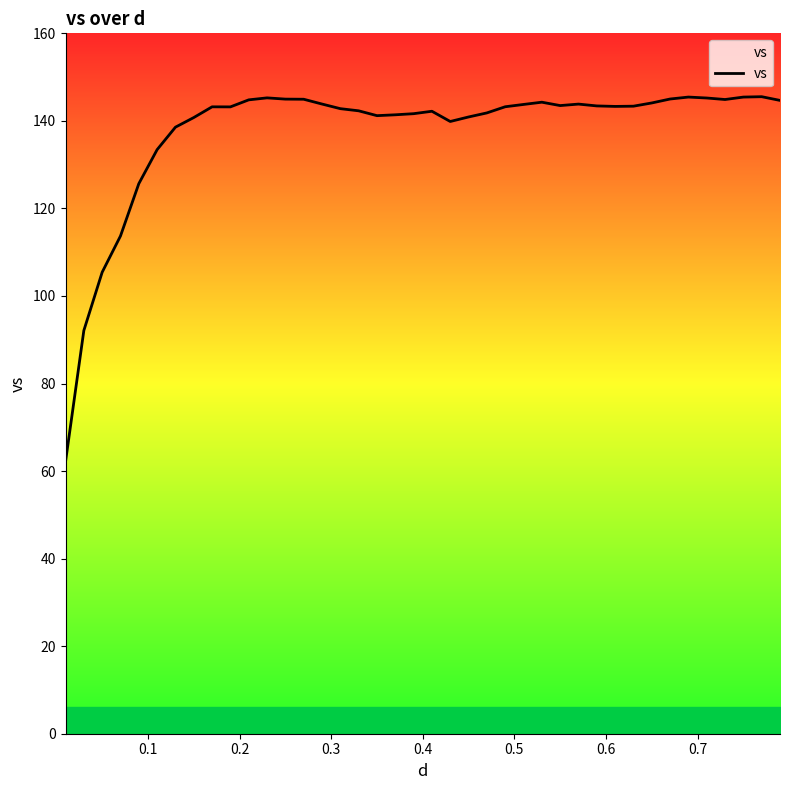

What is the difference between the maximum and minimum values?

83.4